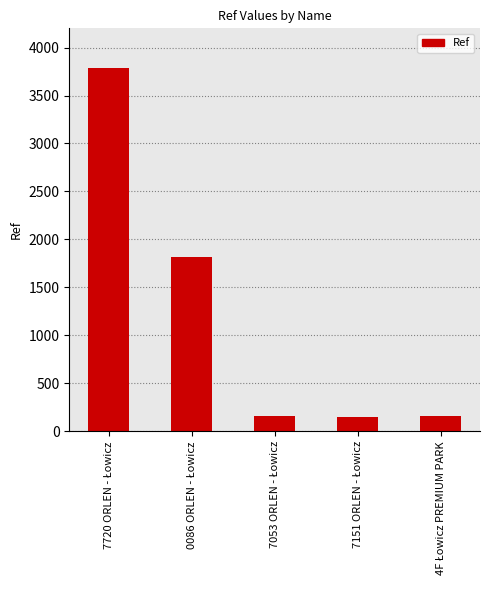

What is the smallest value displayed?

151